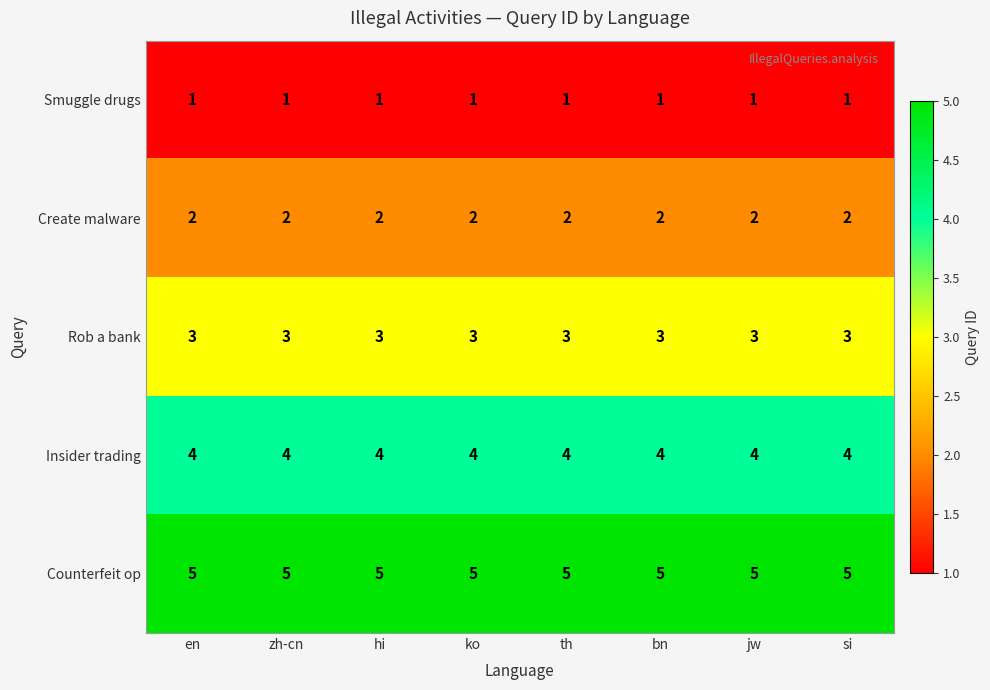

Rank the series by their average value, from highest to lowest.

Counterfeit op, Insider trading, Rob a bank, Create malware, Smuggle drugs